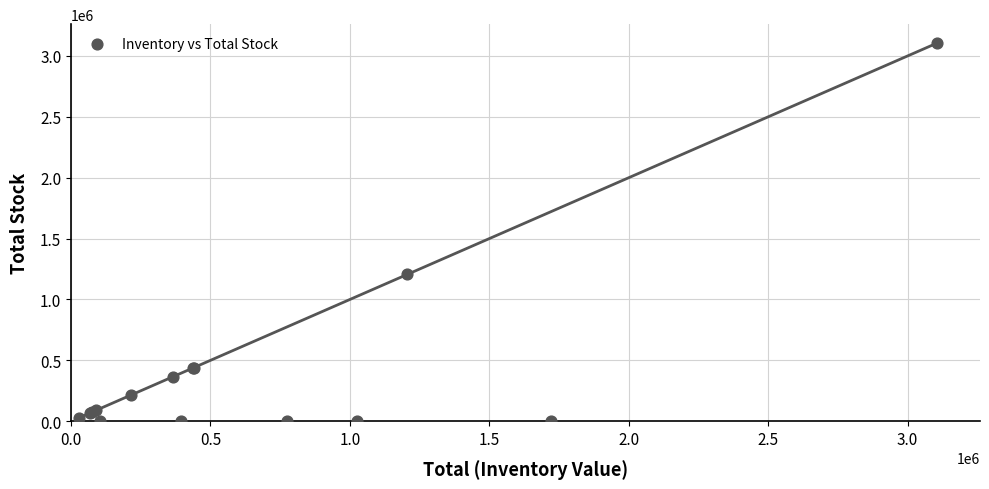

What Y value in the scatter plot is closest to 1552924?

1205118.9